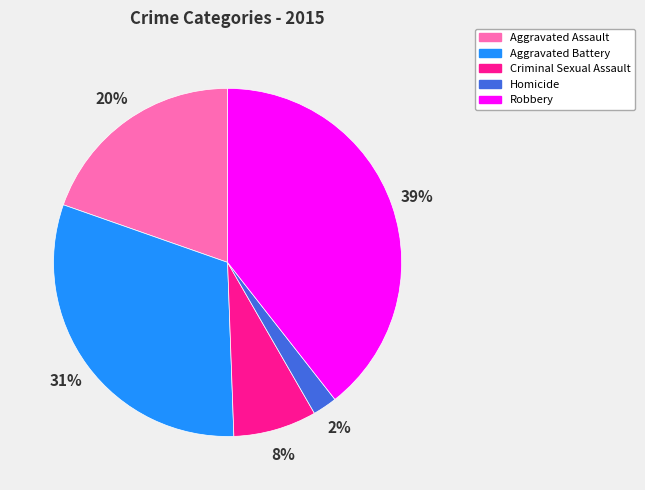

To the nearest percent, what portion does Robbery represent?

39%